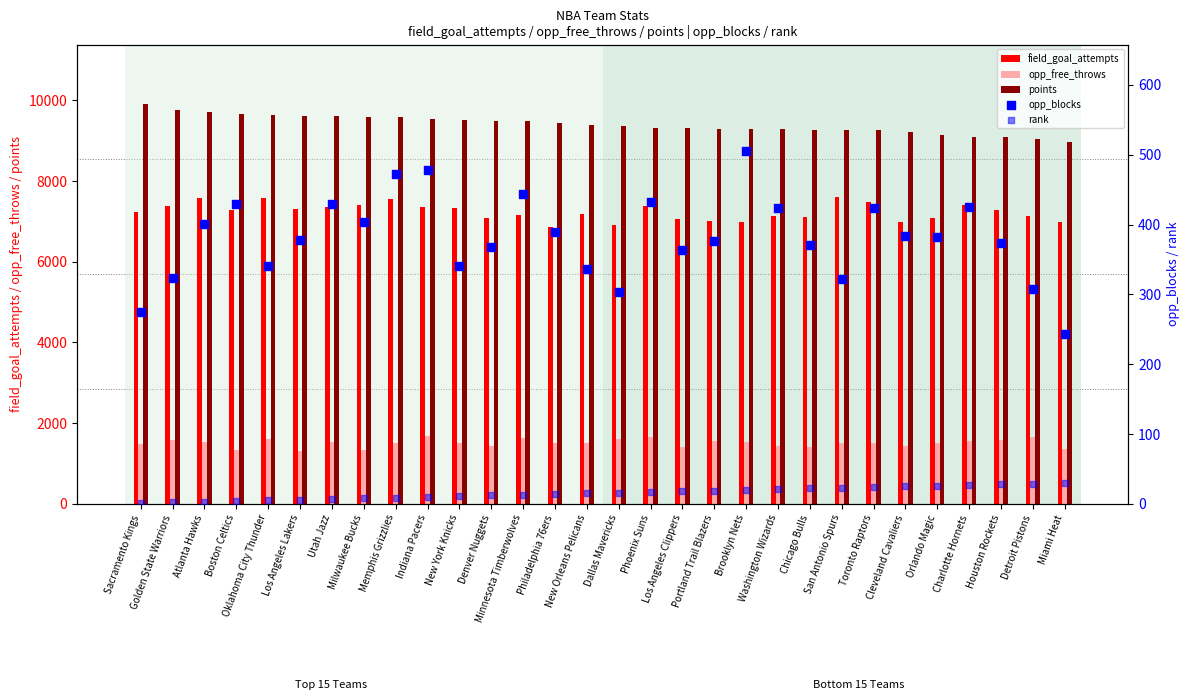

Which series has the largest total across all categories?

points